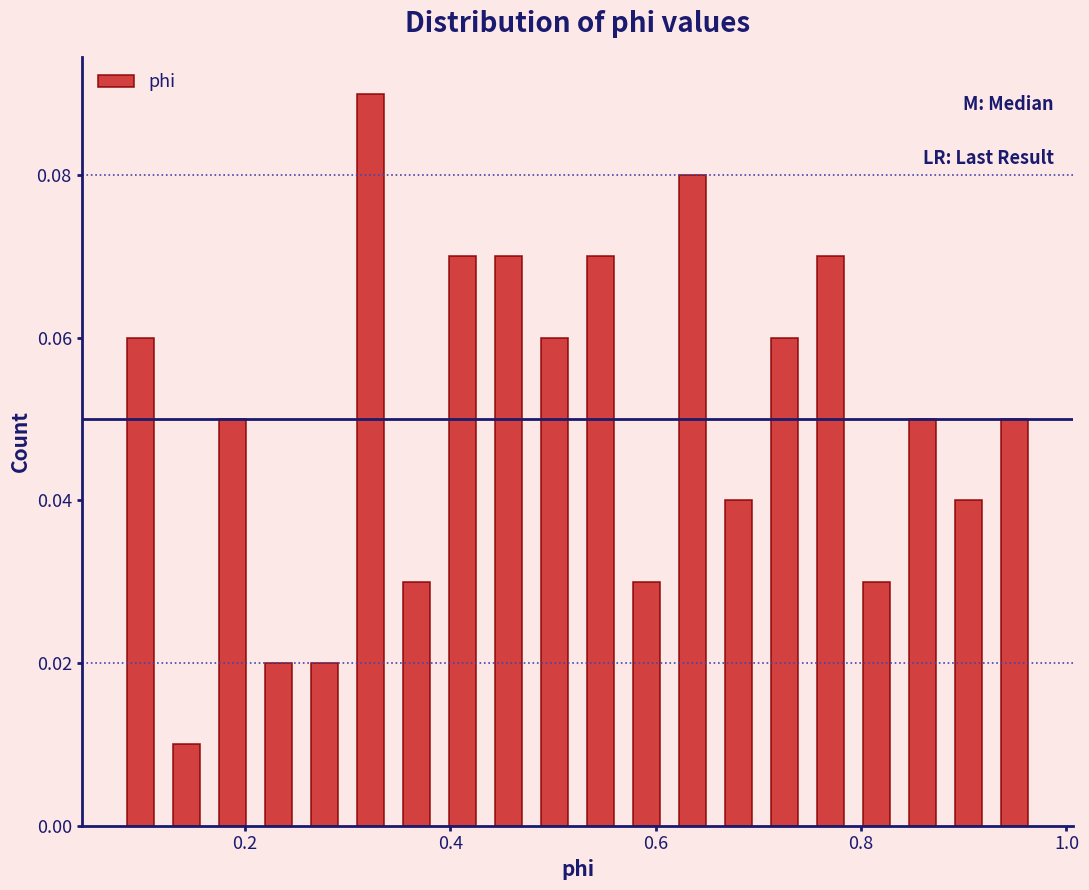

Around what value on the x-axis is the tallest bar? Give the approximate position of its centre, as read against the axis.

0.32